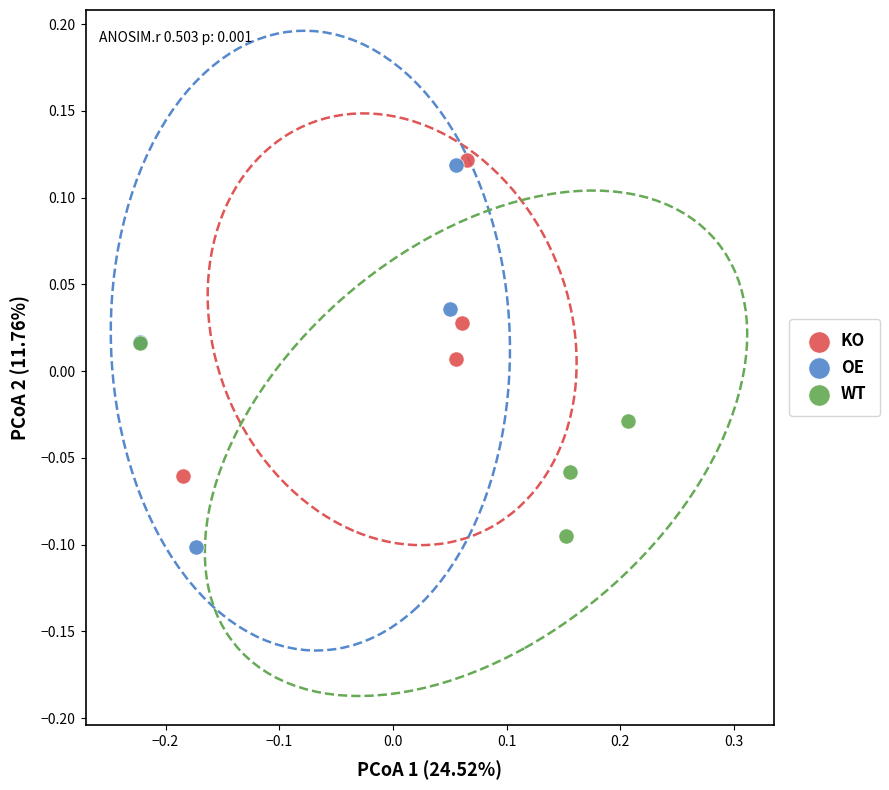

Which series has the widest spread of Y values?

OE